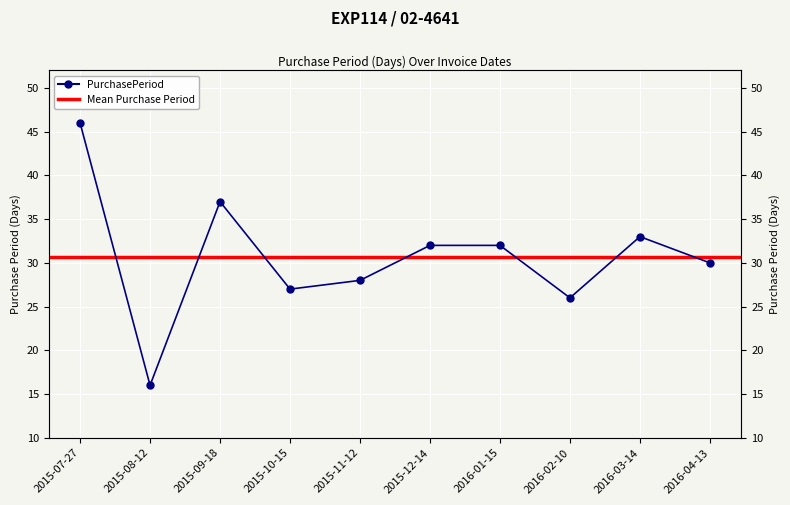

At which label does the data first exceed 32?

2015-07-27